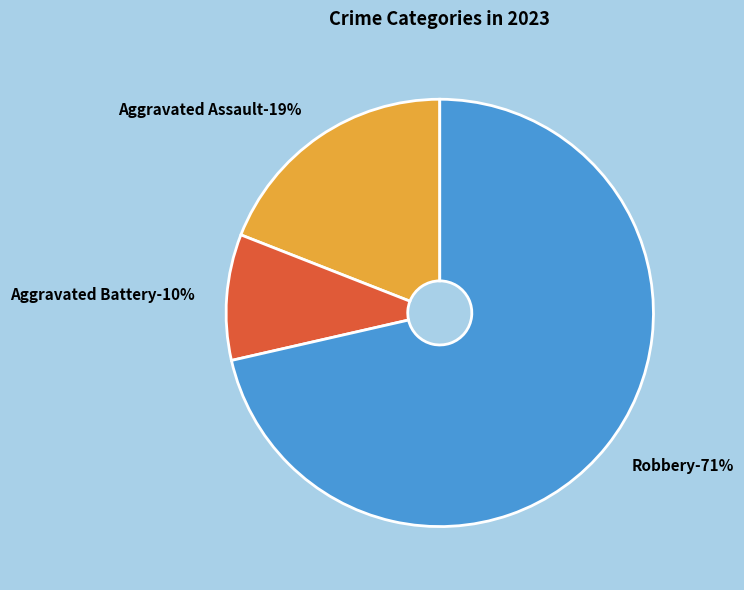

Which category has the biggest portion of the pie?

Robbery